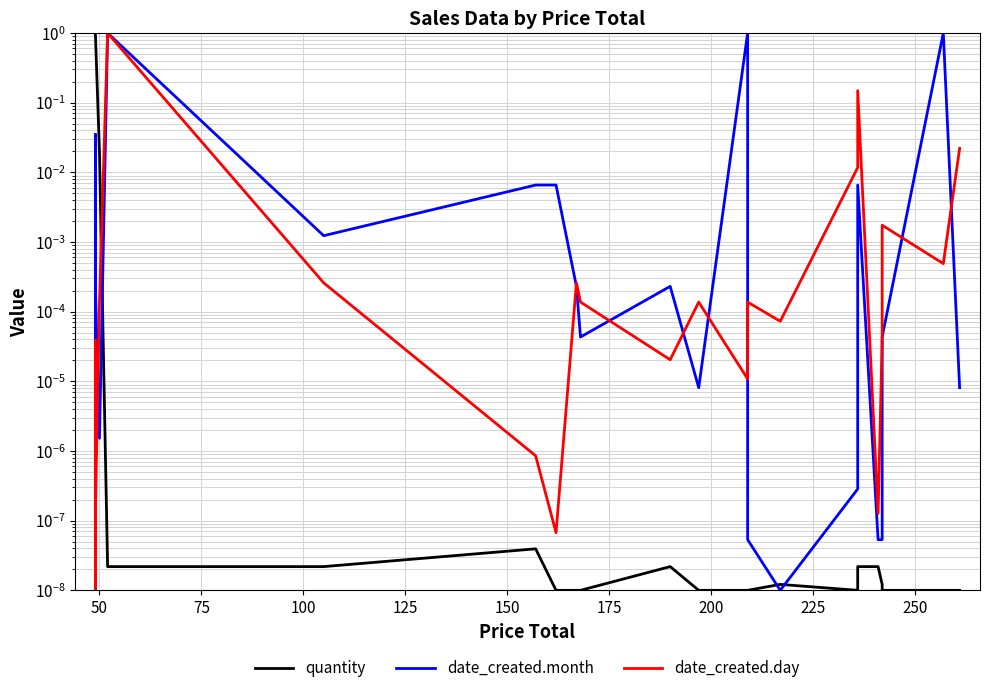

Does the chart have visible grid lines?

Yes